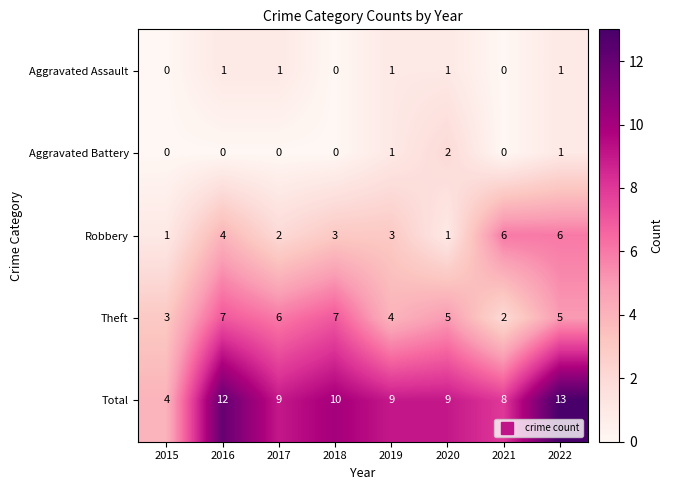

Which category has the highest value across all series?

2022